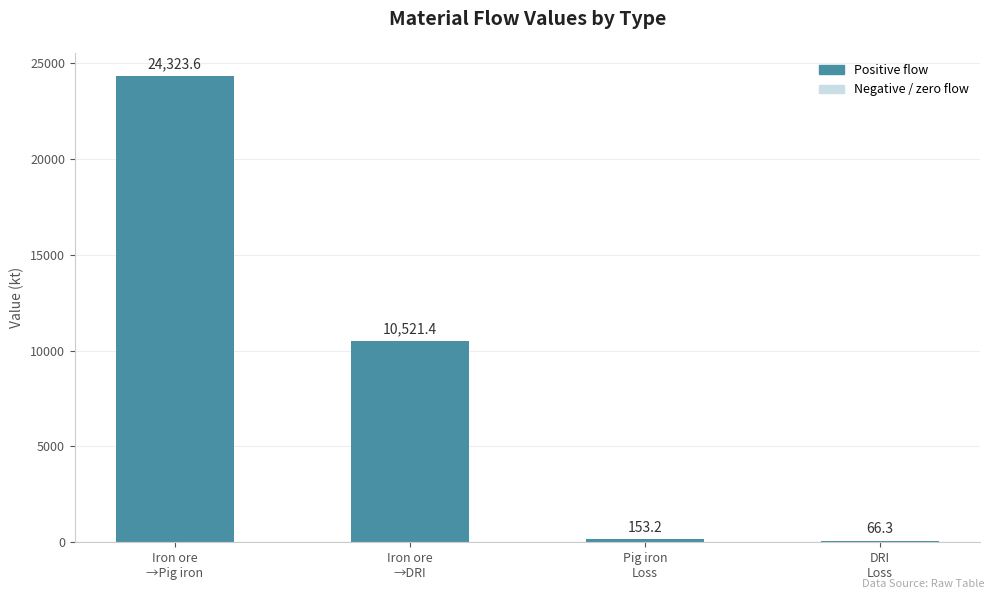

Are the bars horizontal?

No